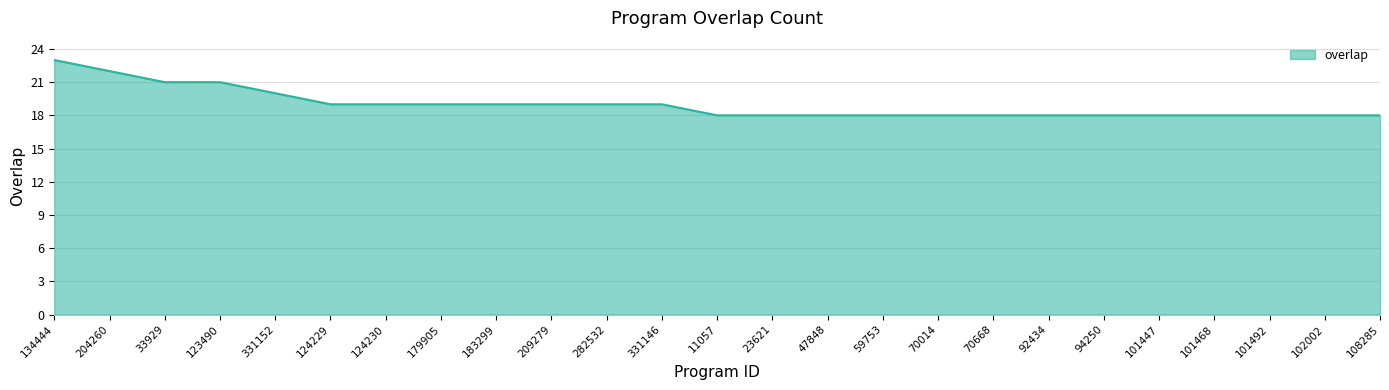

The value at 101447 is 18. True or false?

True